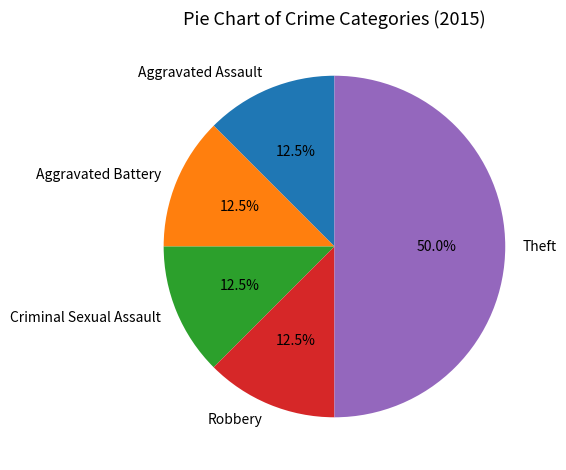

How many segments does this pie chart have?

5